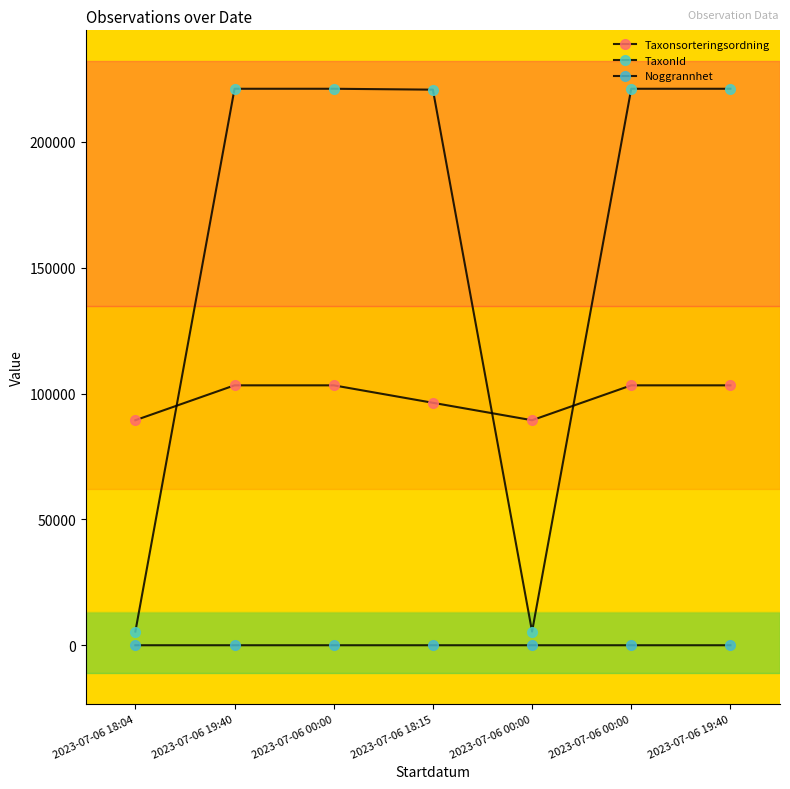

Count the Taxonsorteringsordning values in the range 89425 to 103288.

7